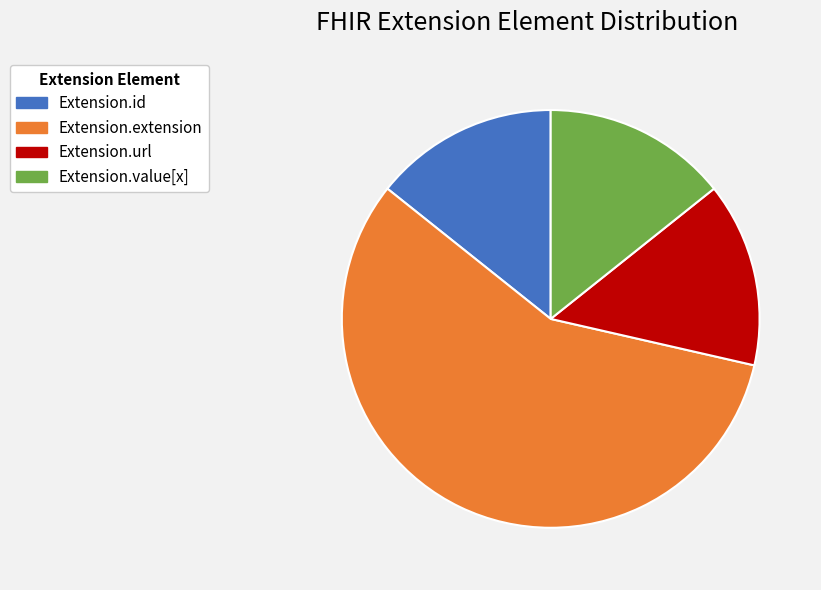

What is the ratio of the value at Extension.extension to the value at Extension.value[x]?

4.0